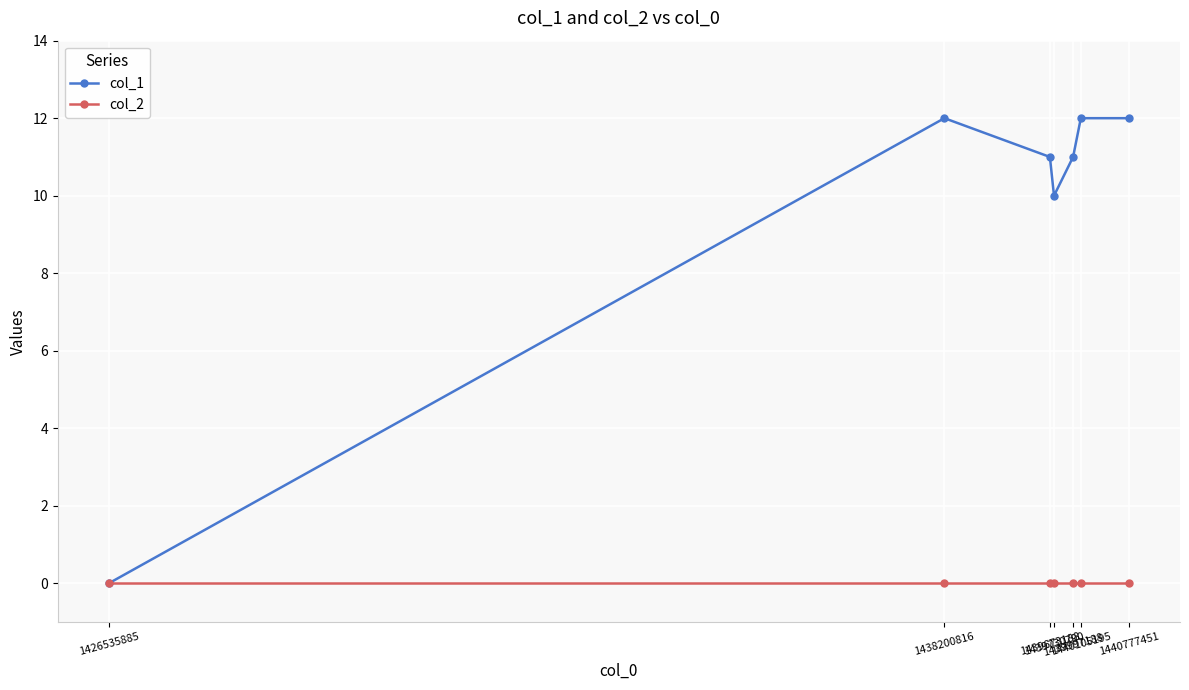

Which series has the largest range (max minus min)?

col_1